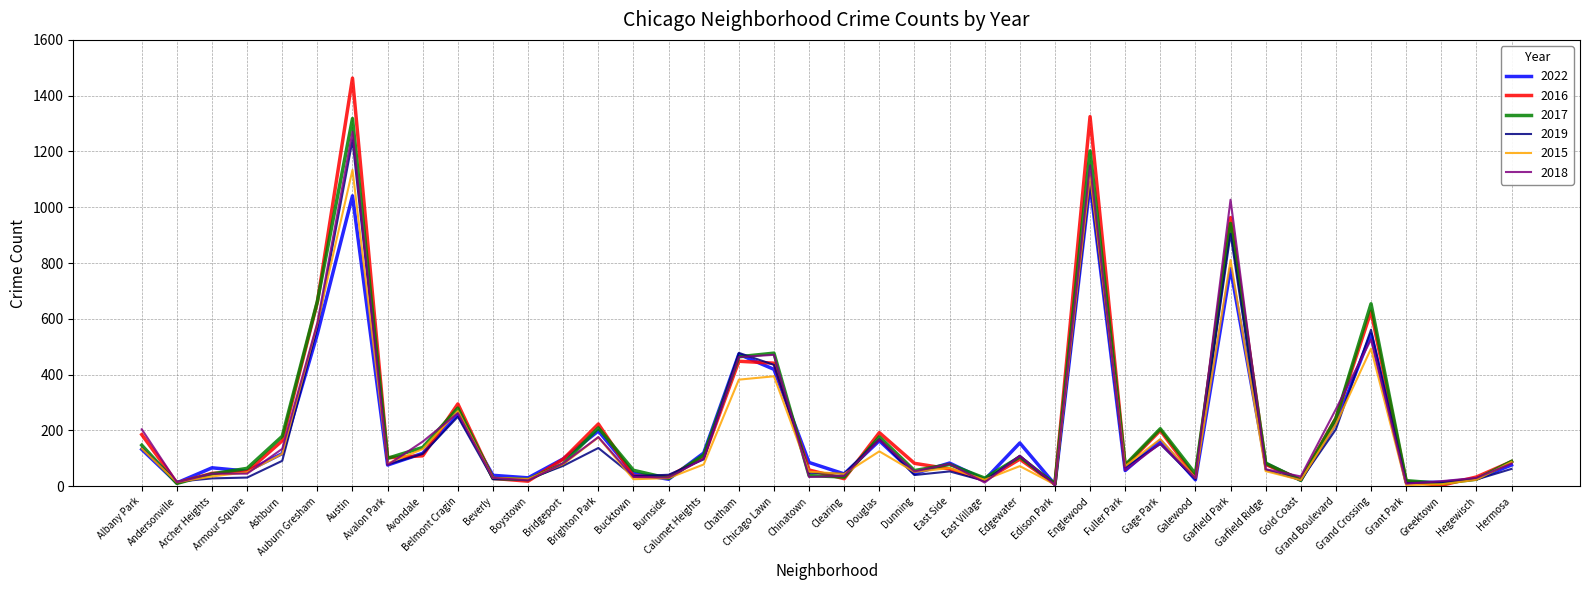

What is the highest value of the 2016 series?

1463